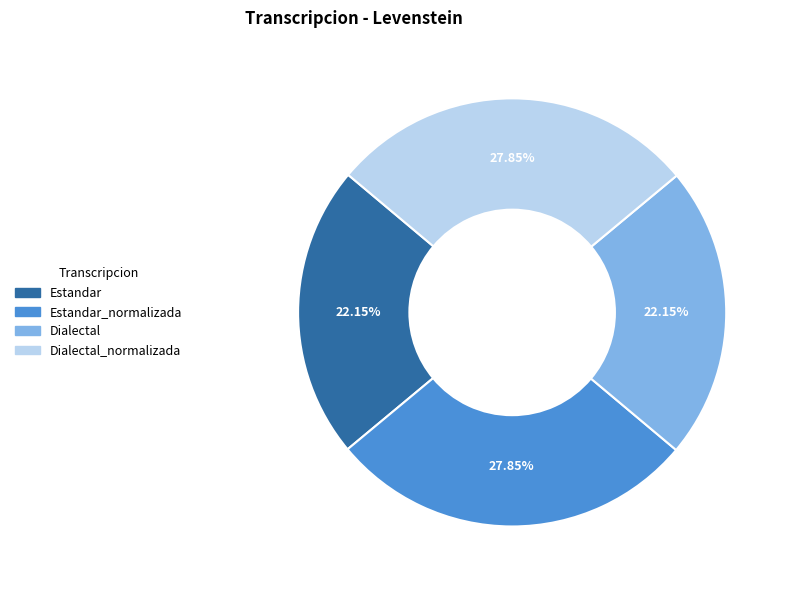

Is there a majority slice in this chart?

No